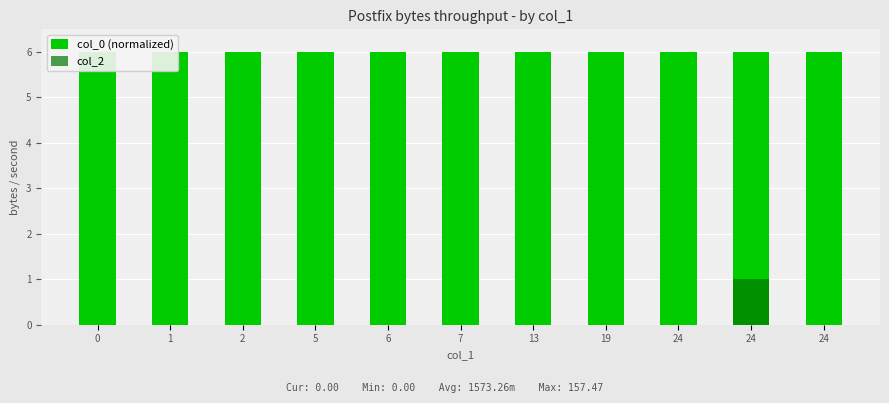

Is the value of col_0 (normalized) at 19 greater than the value of col_2 at 24?

Yes